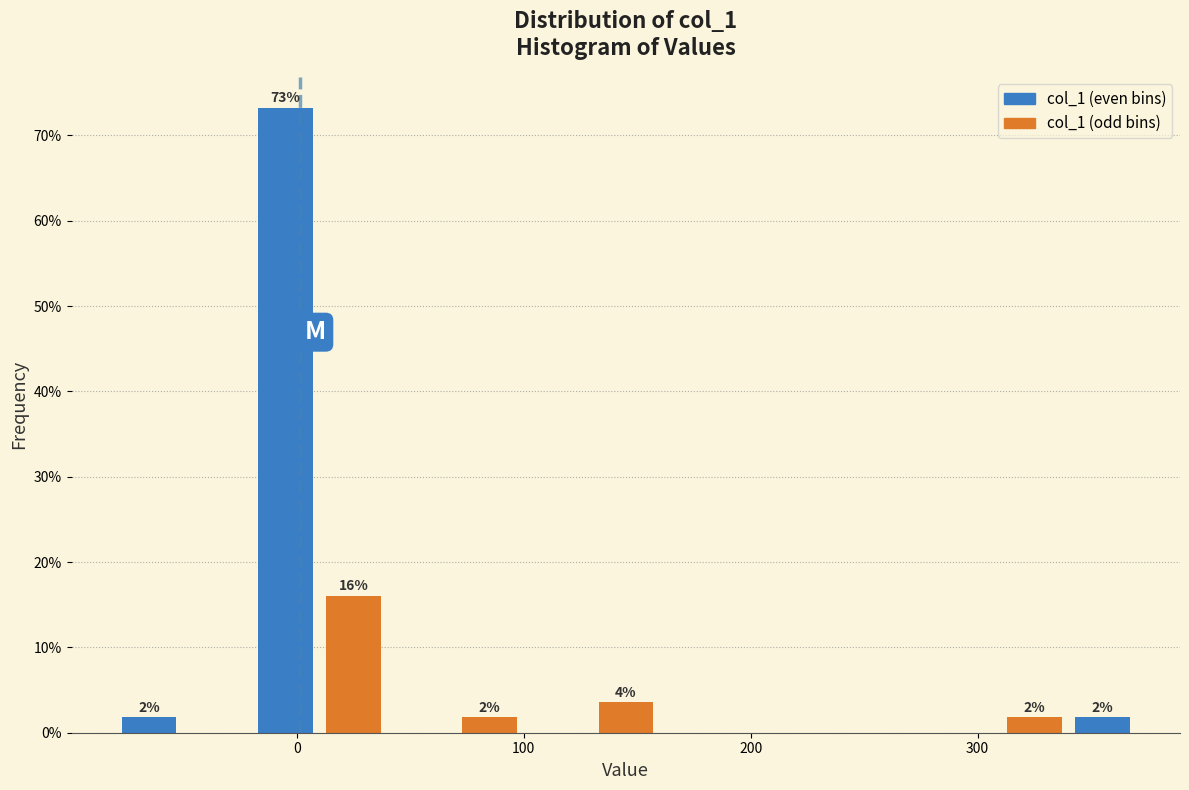

Read against the x-axis, roughly where is the centre of the tallest bar?

0